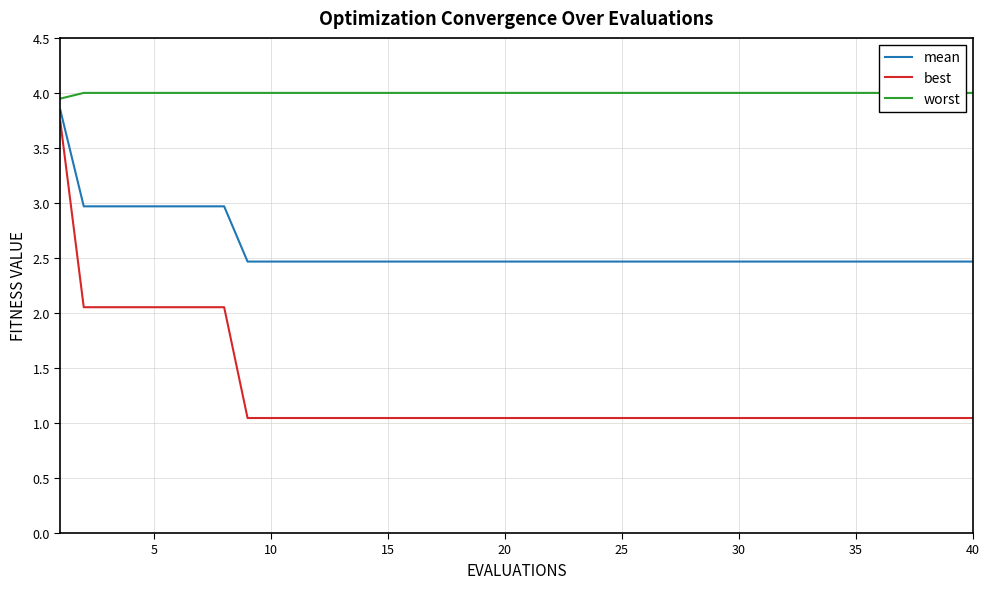

Is it true that best equals 0.4 at 30?

False